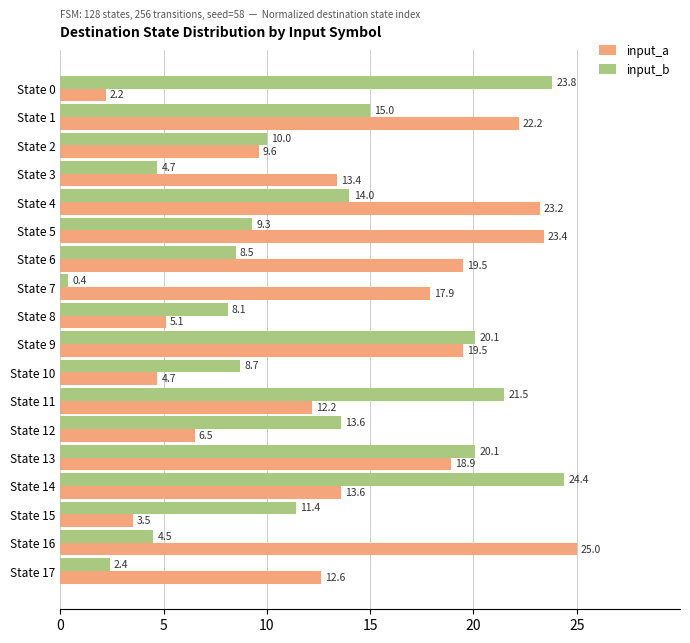

What is the difference between the maximum and minimum values in the input_b series?

24.0